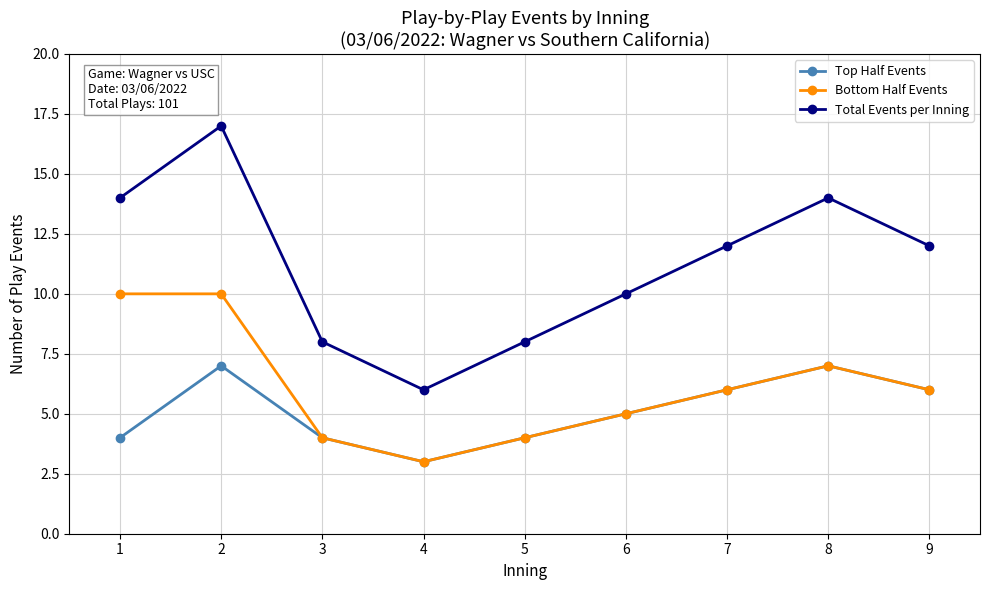

Between 6 and 9, which series saw the biggest shift?

Total Events per Inning